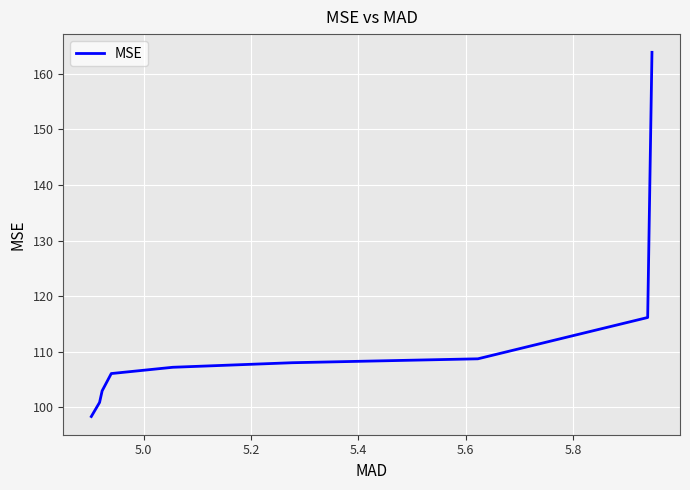

What is the smallest value displayed?

98.3